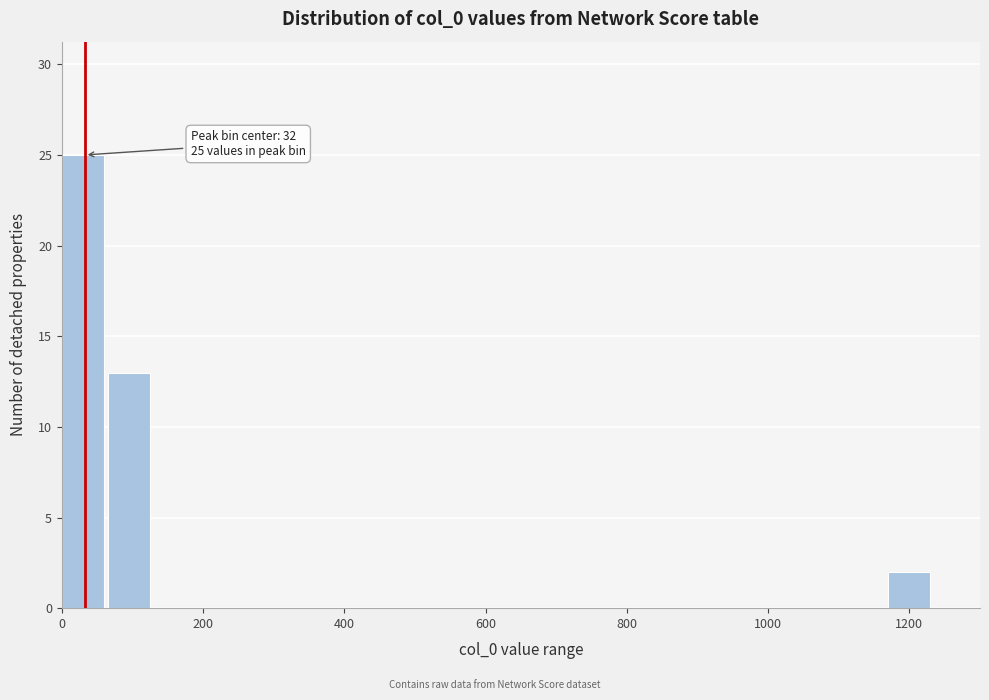

Read against the x-axis, roughly where is the centre of the tallest bar?

20